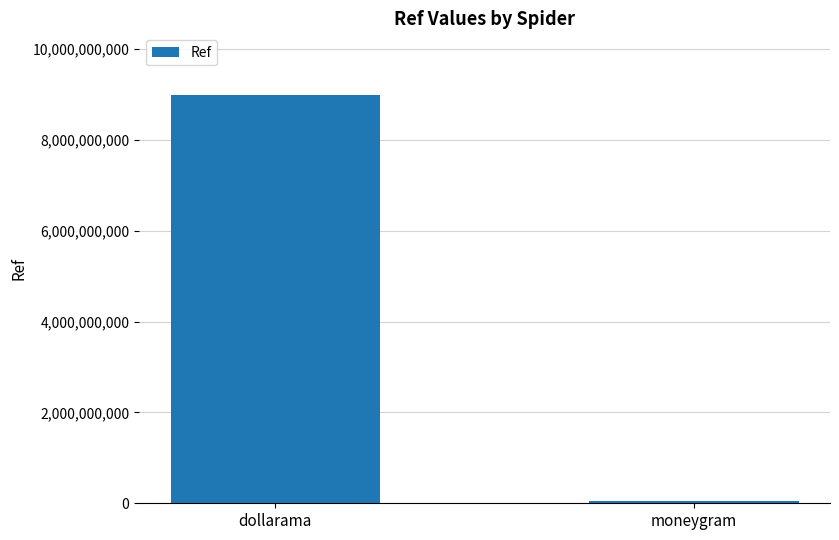

Count the values in the range 43265721 to 9000483199.

2